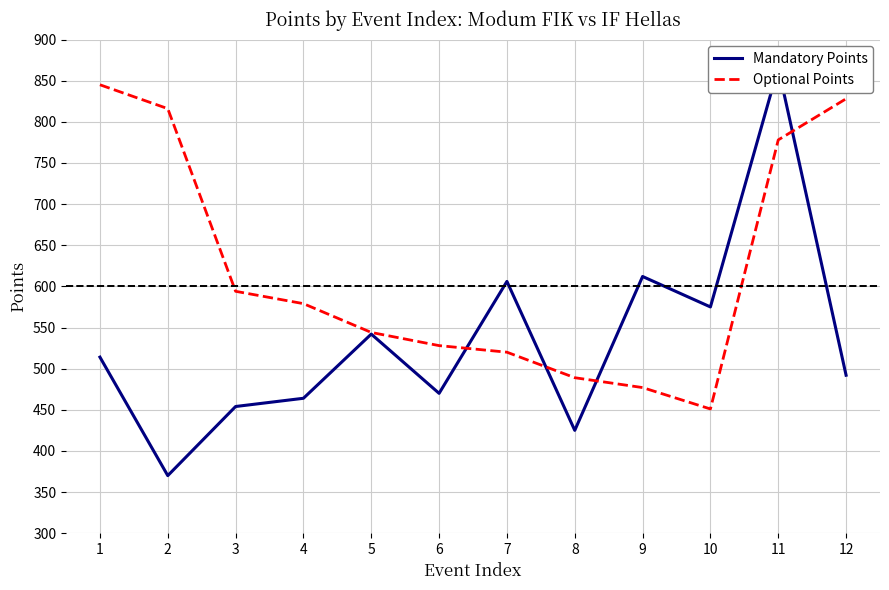

List the series in order of their overall mean, lowest first.

Mandatory Points, Optional Points